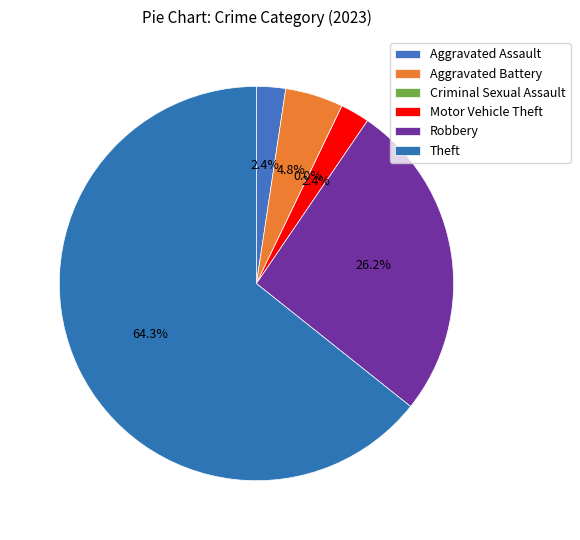

Do Criminal Sexual Assault and Aggravated Battery together represent more than half of the pie?

No